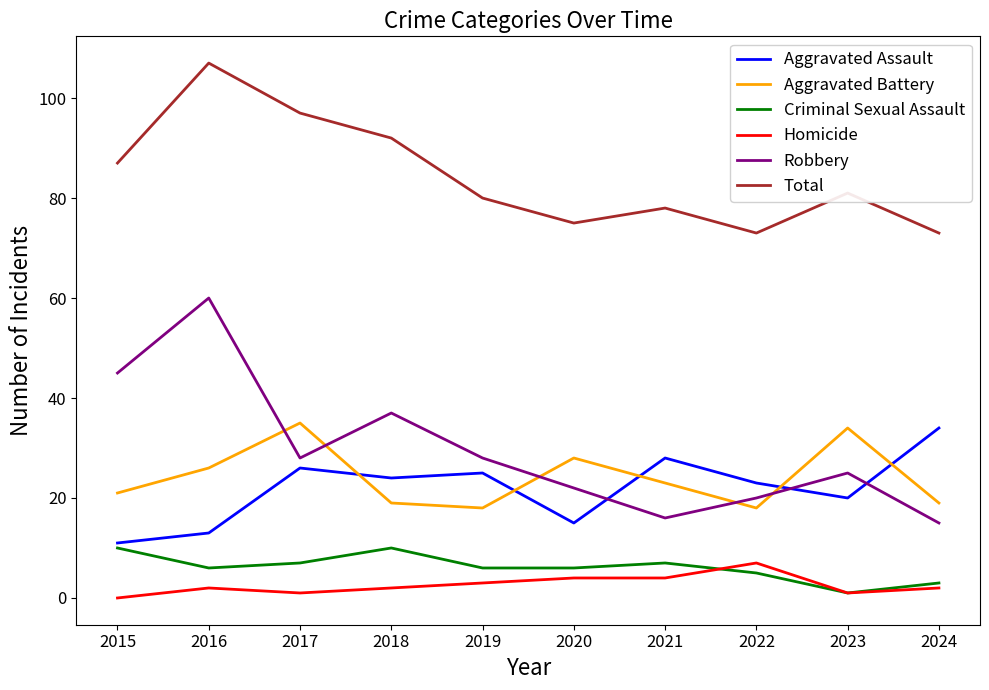

At which category does the chart reach its peak across all series?

2016